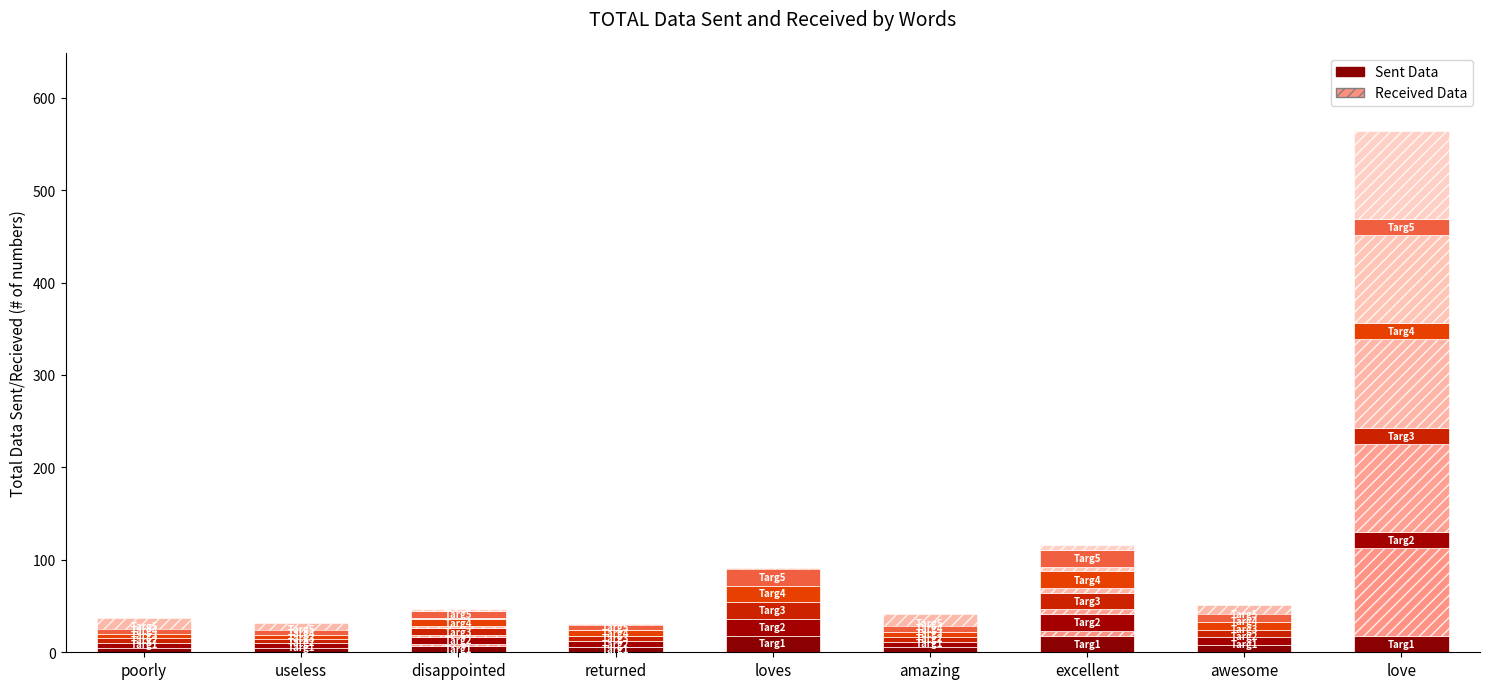

How many groups of bars are there?

9